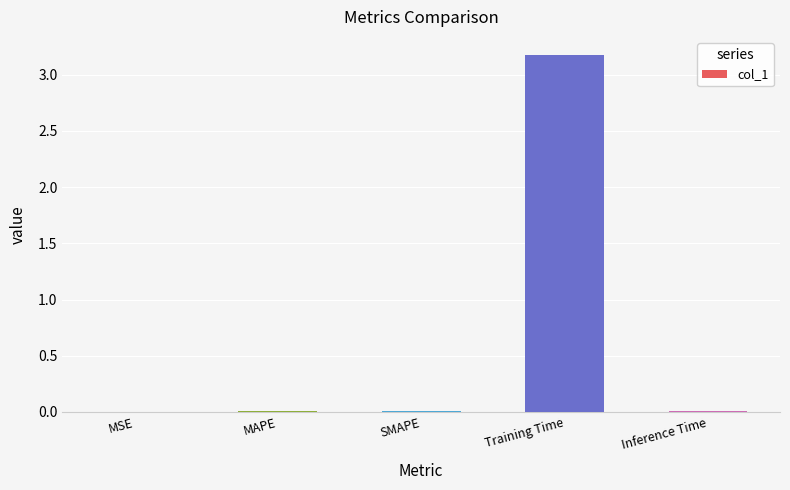

The value at Training Time is 3.2. True or false?

True